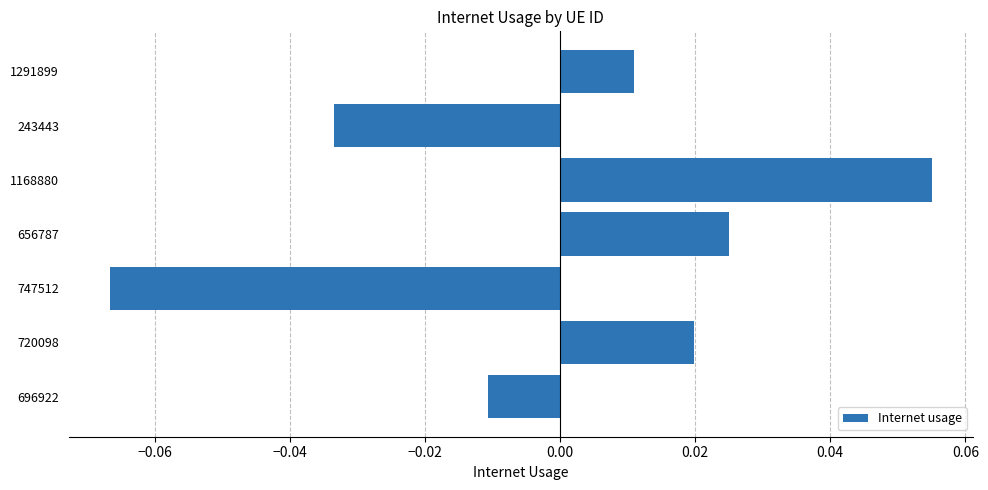

Which label corresponds to the largest value in the chart?

1168880